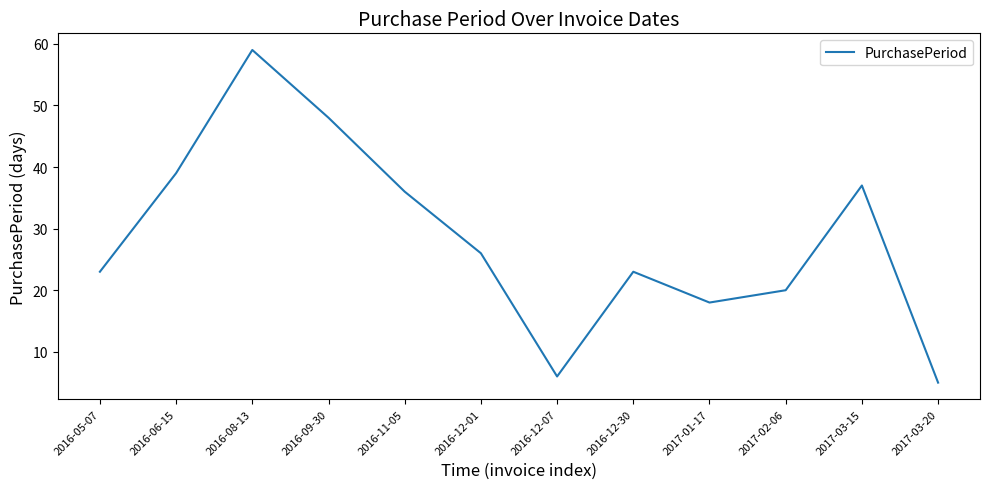

Which has a higher value, 2016-09-30 or 2017-01-17?

2016-09-30